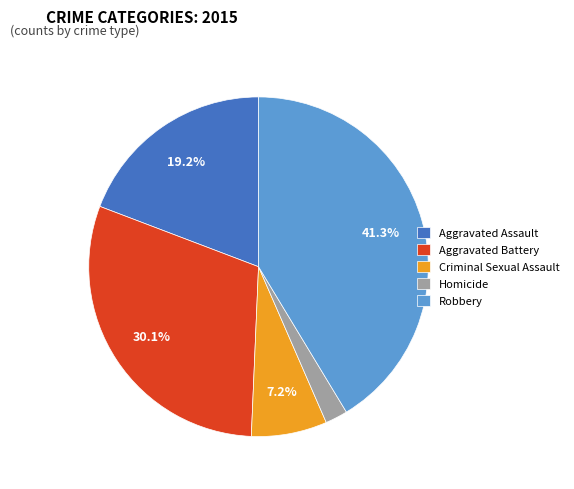

Does Criminal Sexual Assault account for over 50% of the chart?

No